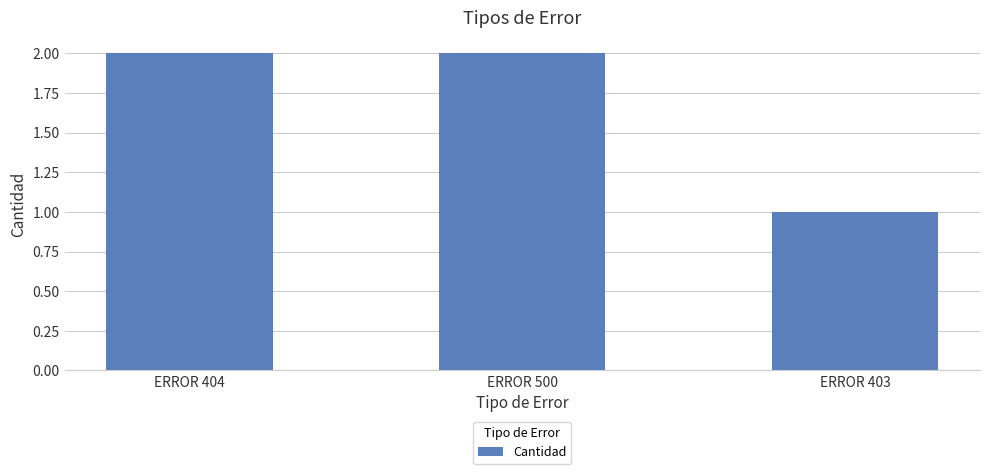

What is the ratio of the value at ERROR 500 to the value at ERROR 403?

2.0